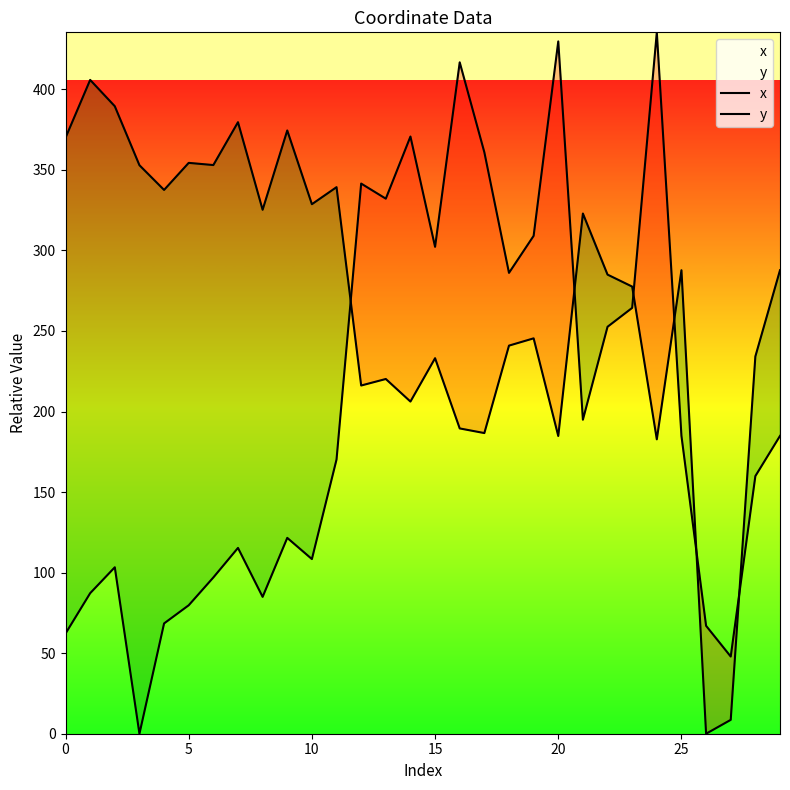

At which category is the sum across all series the highest?

24